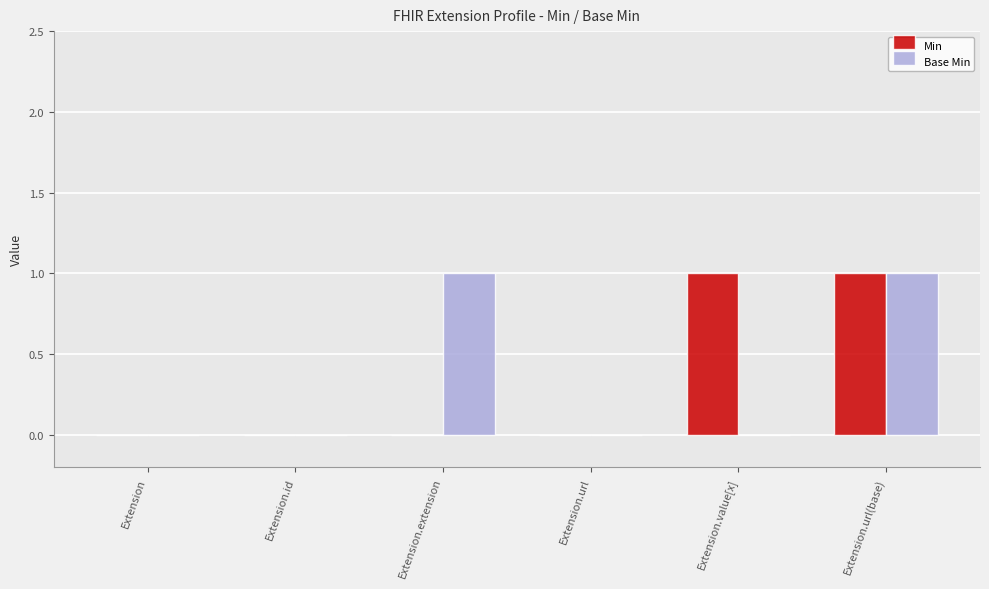

Between Extension.value[x] and Extension.url(base), which series saw the biggest shift?

Base Min